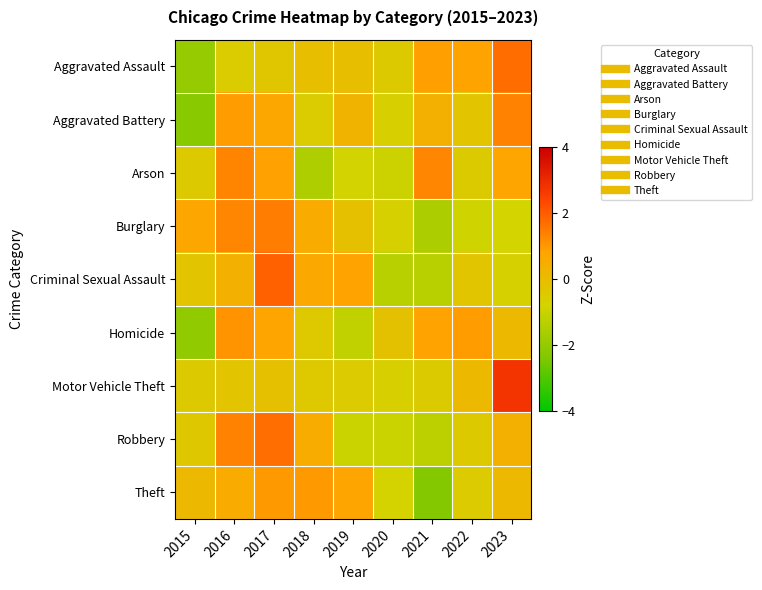

What is the spread (max minus min) of values at 2022?

1.8